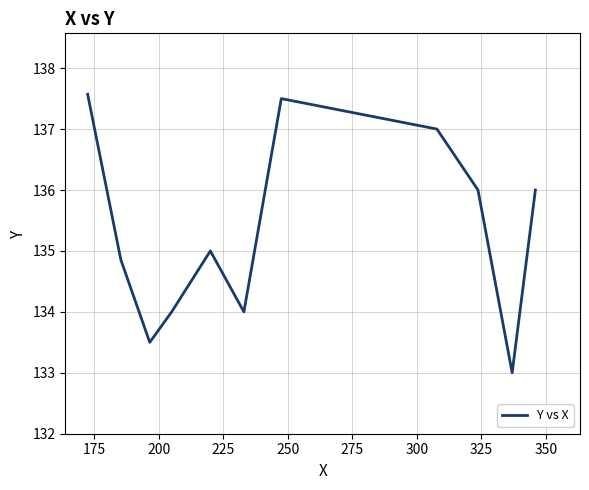

What is the difference between the maximum and minimum values?

4.6